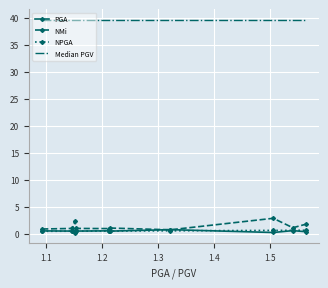

True or false: NMi and Median PGV cross at least once.

False